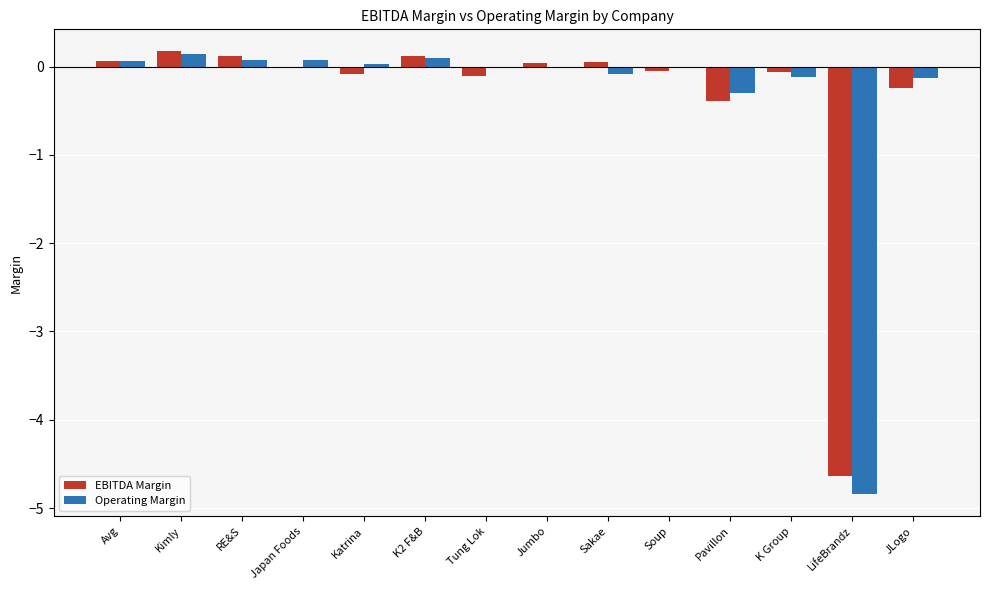

Which series changed the most between Kimly and K2 F&B?

EBITDA Margin